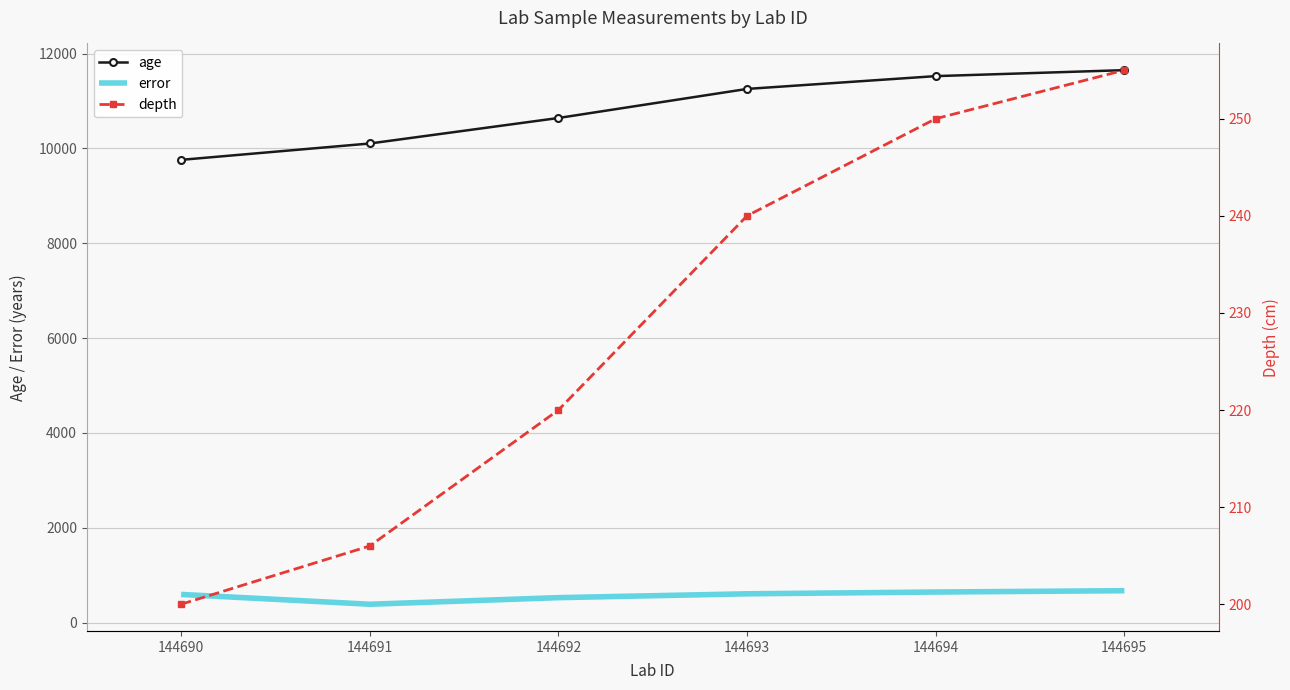

Reading left to right, list all the values displayed in this chart.

age: 144690=9758.0	144691=10103.0	144692=10641.0	144693=11254.0	144694=11524.0	144695=11650.0
error: 144690=592.5	144691=385.5	144692=524.5	144693=605.5	144694=643.0	144695=671.0
depth: 144690=200.0	144691=206.0	144692=220.0	144693=240.0	144694=250.0	144695=255.0